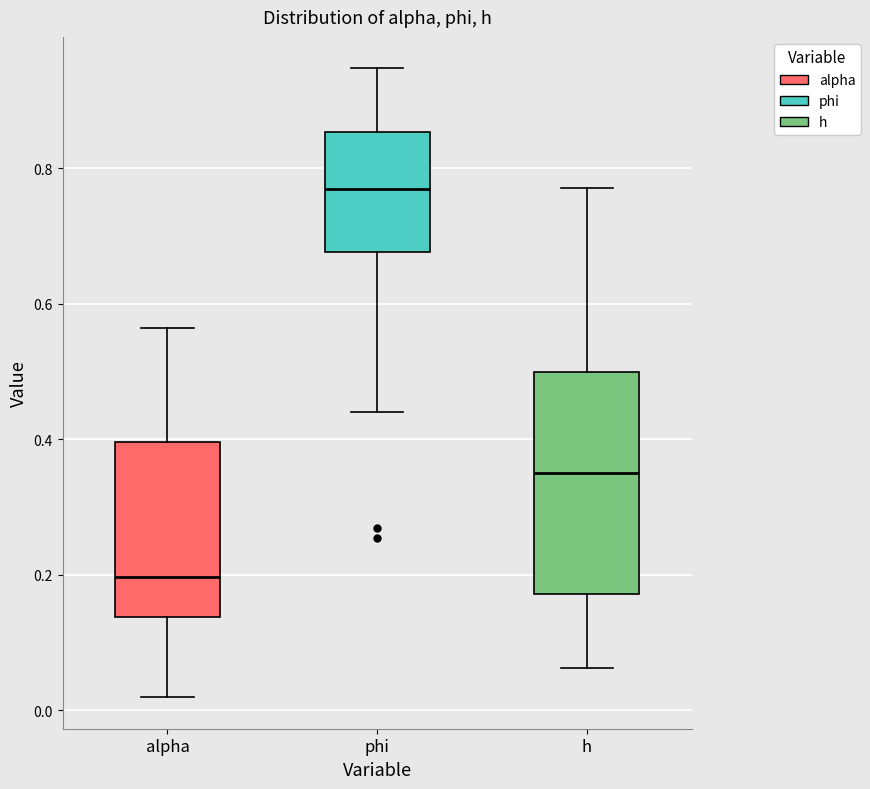

Where is the lower edge of the box for h on the y-axis? The values are not printed on the chart, so give them approximately, as read against the axis.

0.18